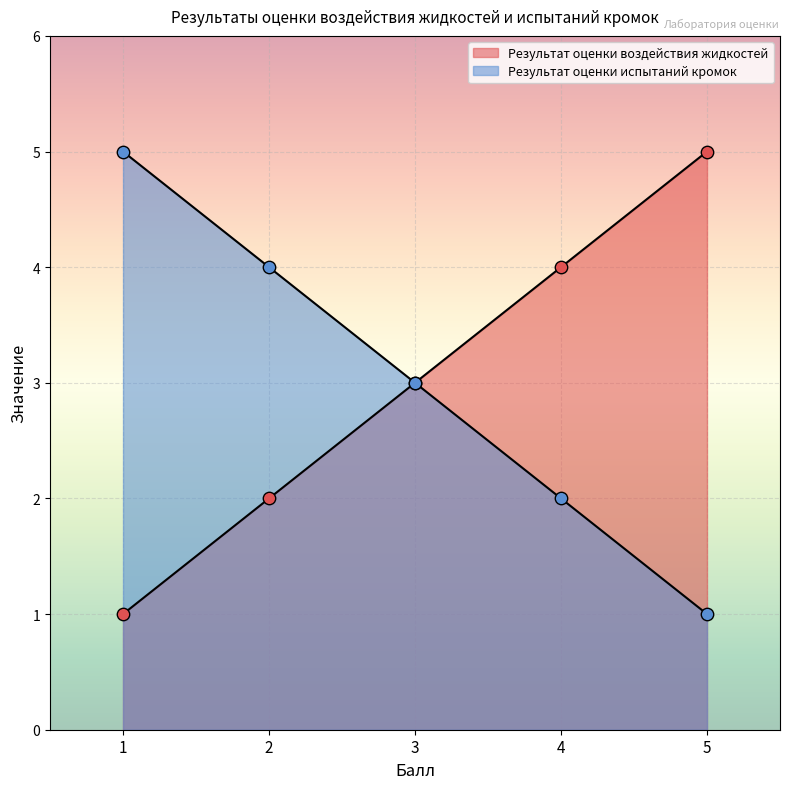

Is the value of Результат оценки воздействия жидкостей at 5 greater than the value of Результат оценки испытаний кромок at 1?

No